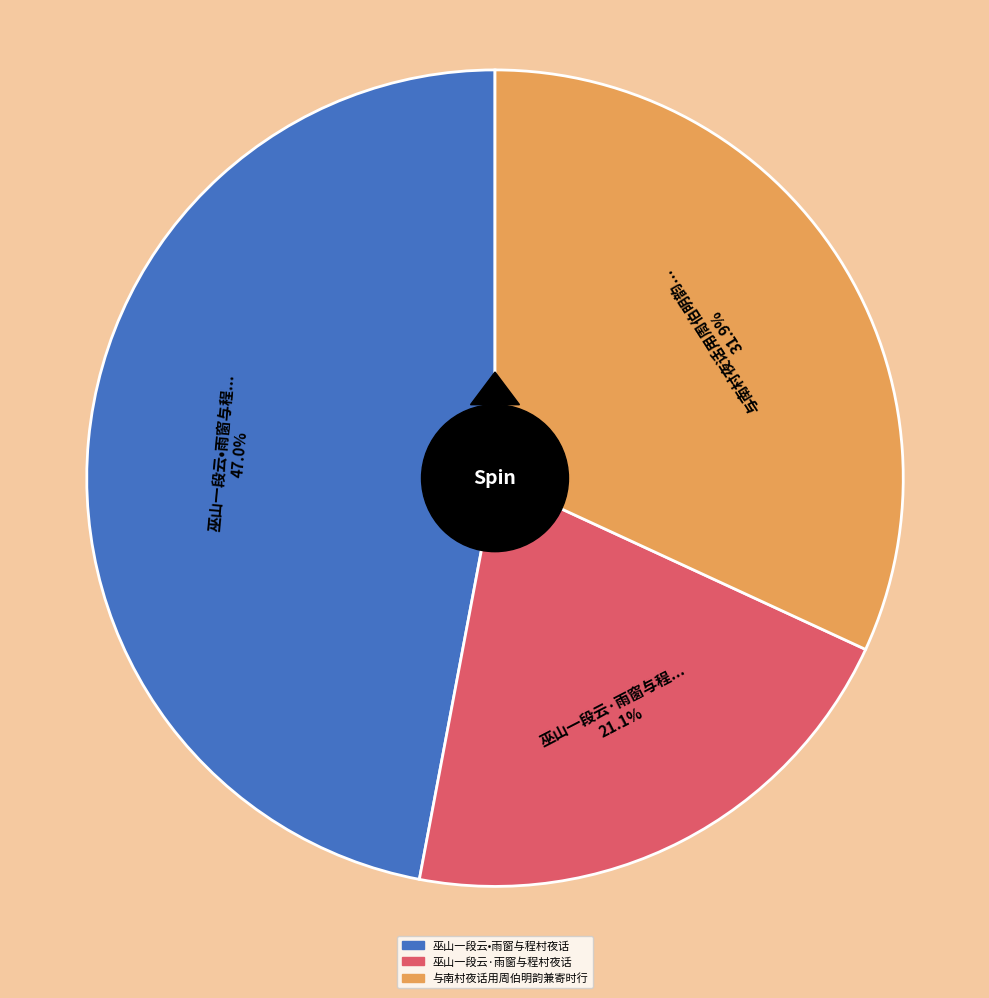

Which slice is the smallest?

巫山一段云·雨窗与程村夜话